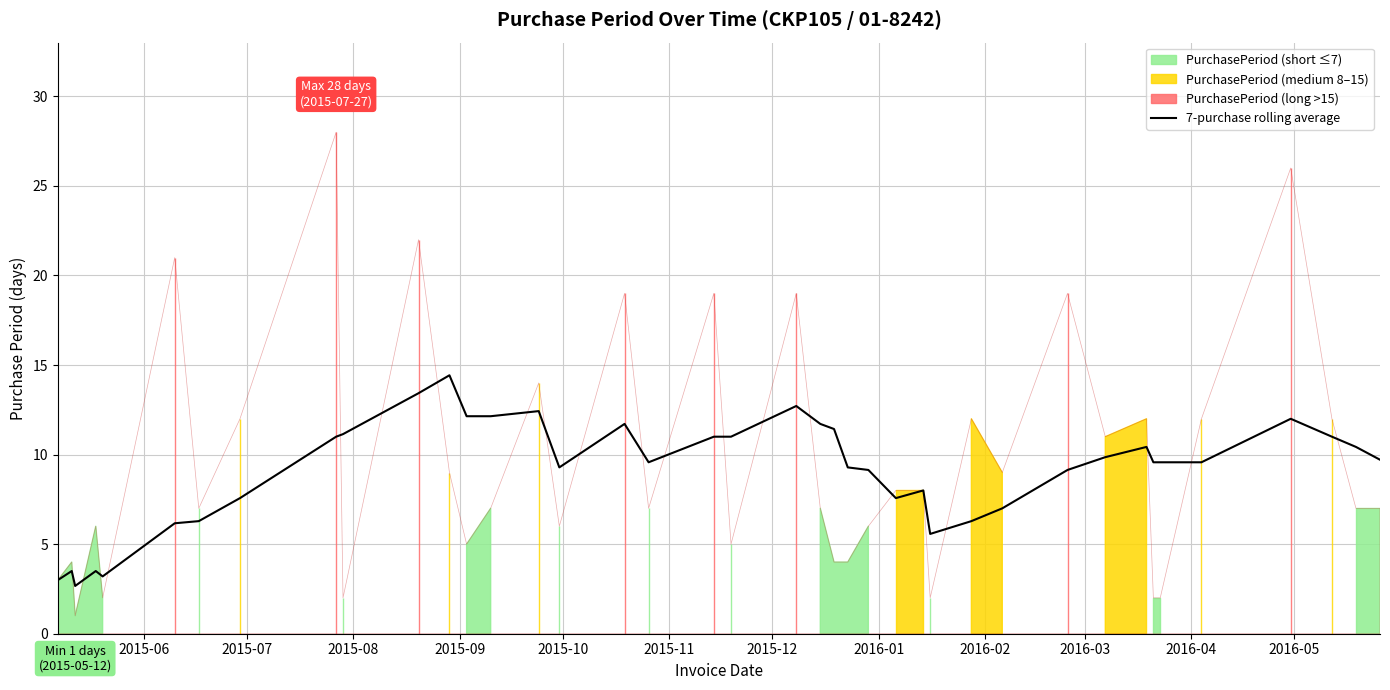

Reading left to right, extract all data points from this chart.

3.0	3.5	2.7	3.5	3.2	6.2	6.3	7.6	11.0	11.1	13.4	14.4	12.1	12.1	12.4	9.3	11.7	9.6	11.0	11.0	12.7	11.7	11.4	9.3	9.1	7.6	8.0	5.6	6.3	7.0	9.1	9.9	10.4	9.6	9.6	9.6	12.0	11.0	10.4	9.7